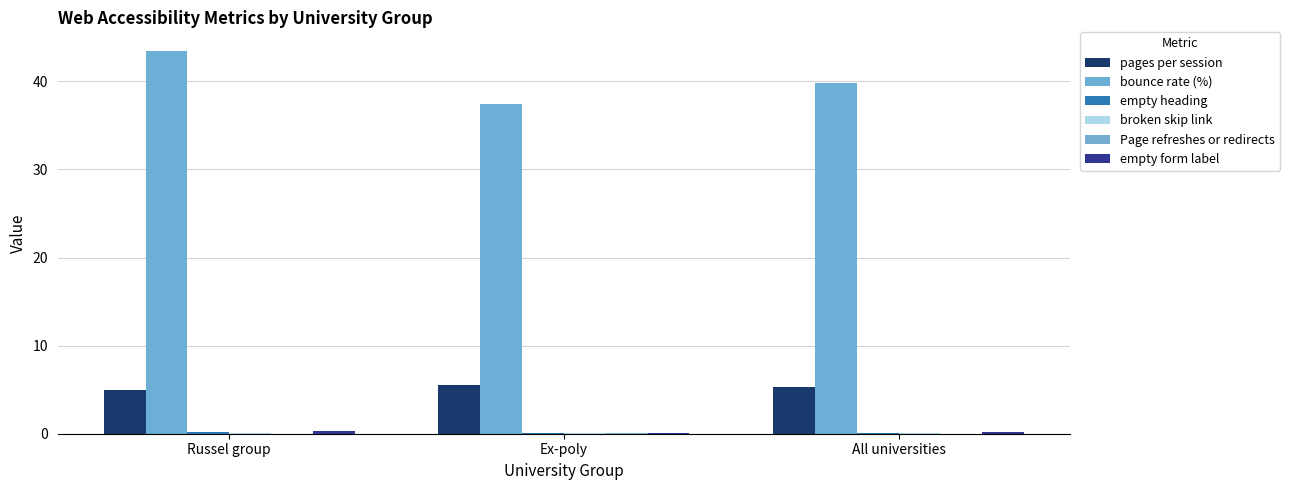

What is the label of the 3rd bar from the right?

Russel group